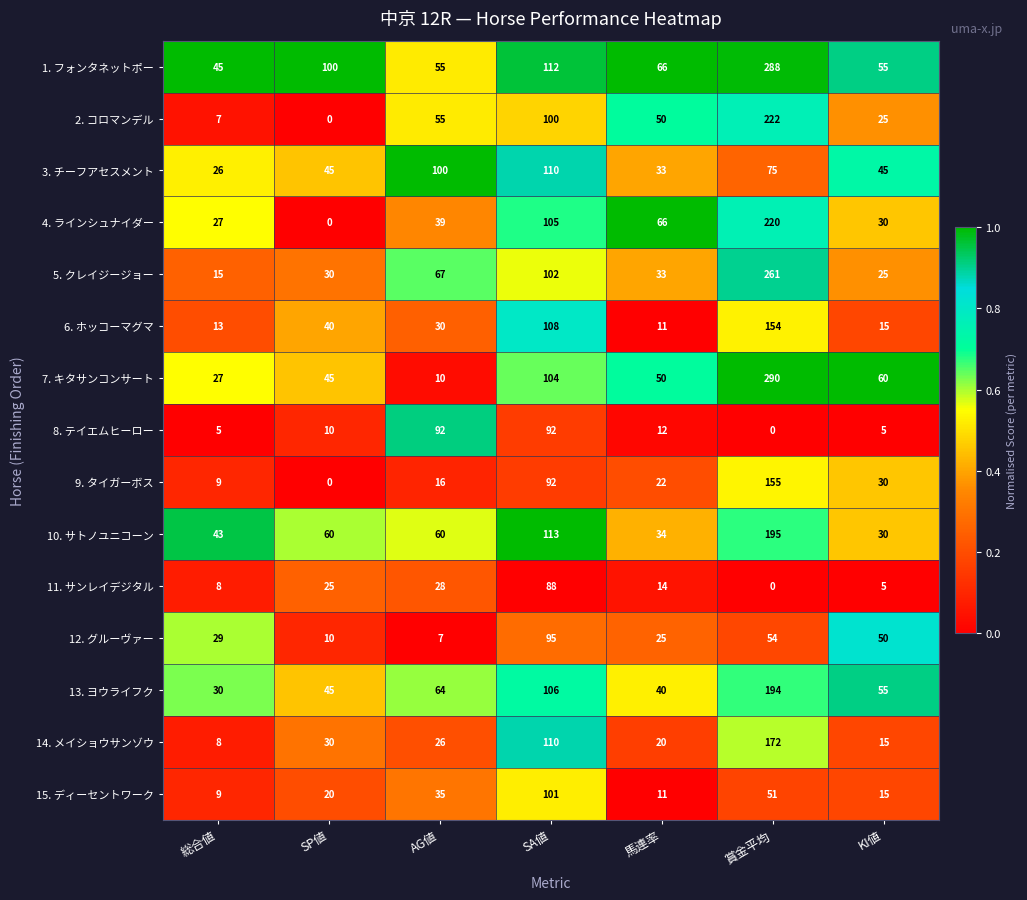

Rank the categories by 14. メイショウサンゾウ value from highest to lowest.

賞金平均, SA値, SP値, AG値, 馬連率, KI値, 総合値